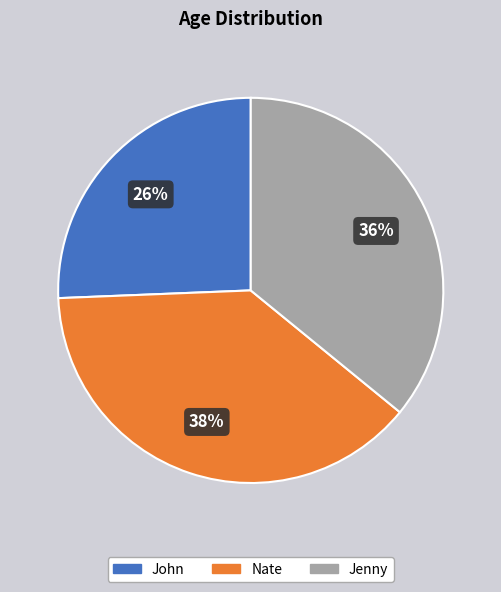

Do John and Nate together represent more than half of the pie?

Yes